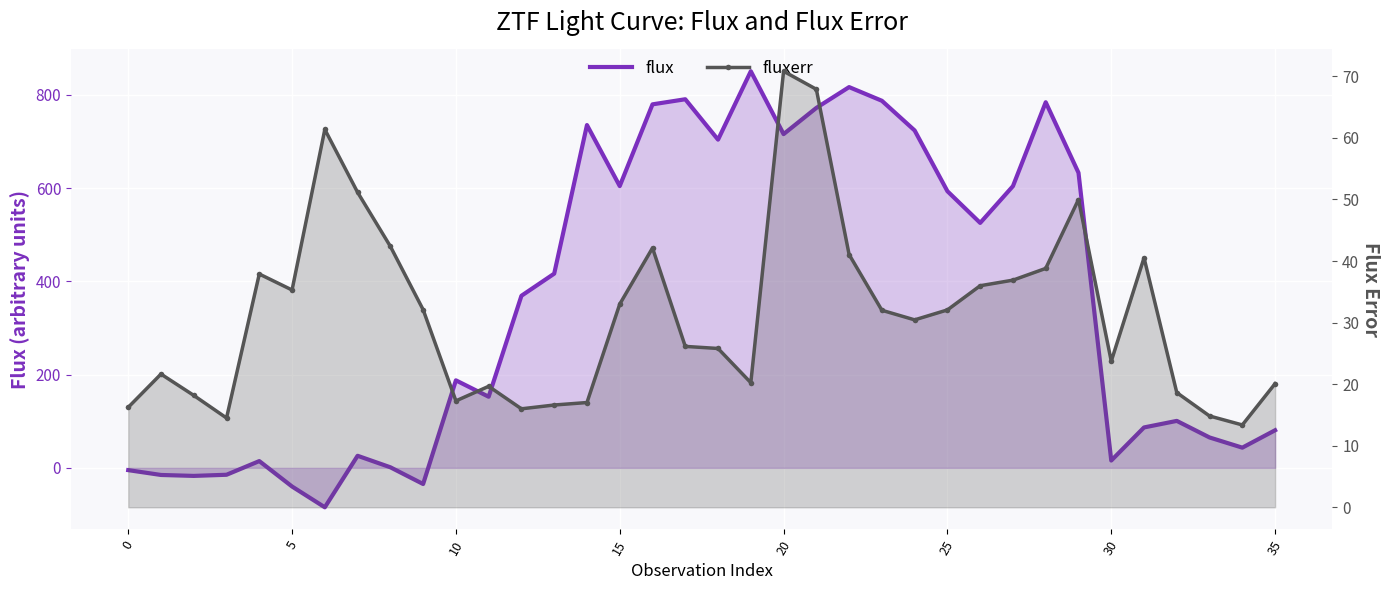

Which has a higher value, 31 or 25?

25